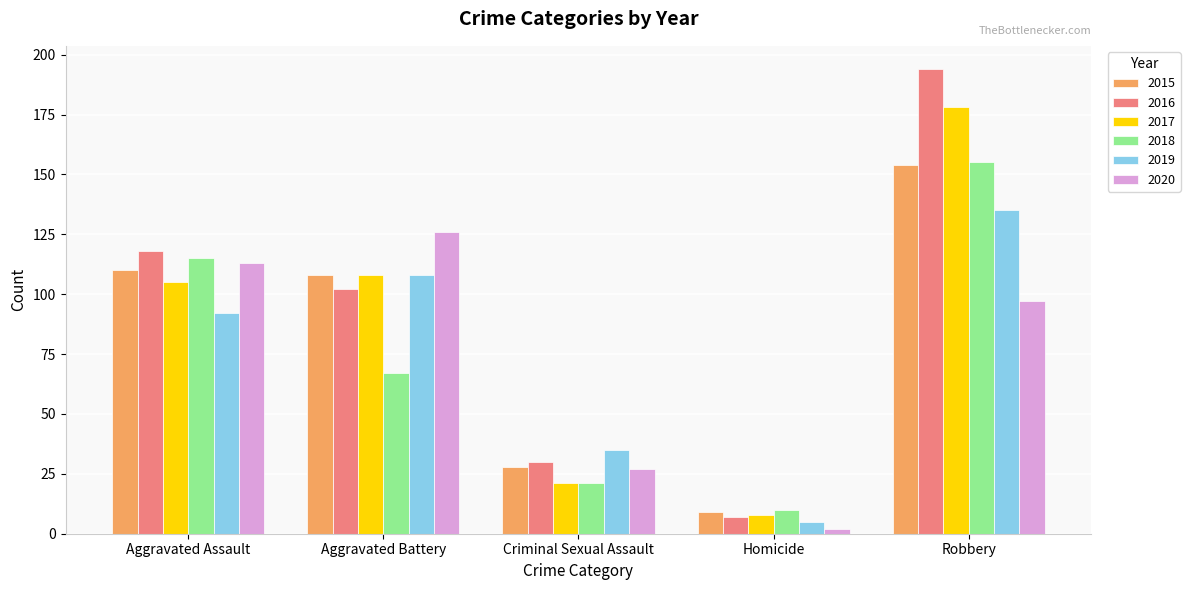

What is the sum of the 2018 values at Aggravated Battery and Robbery?

222